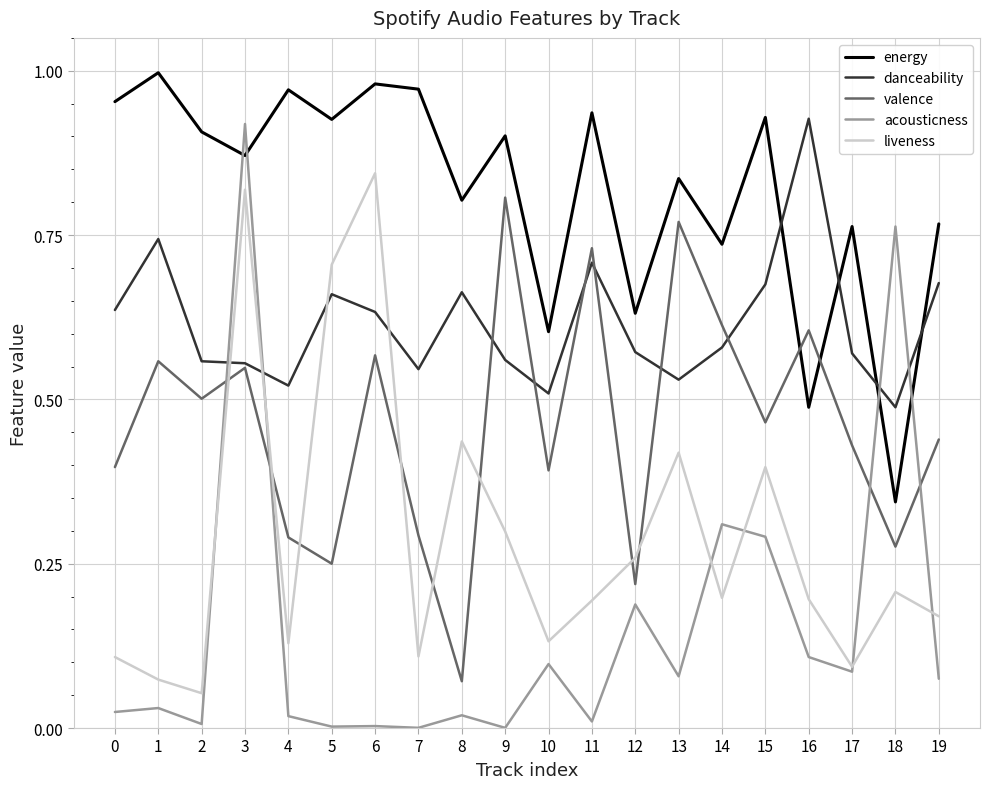

The danceability series shows 0.7 at 15. True or false?

True